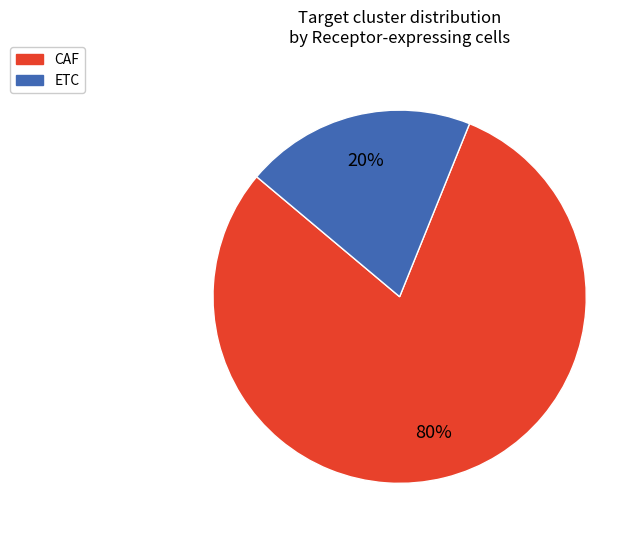

Is it true that ETC is 9% of the pie?

False